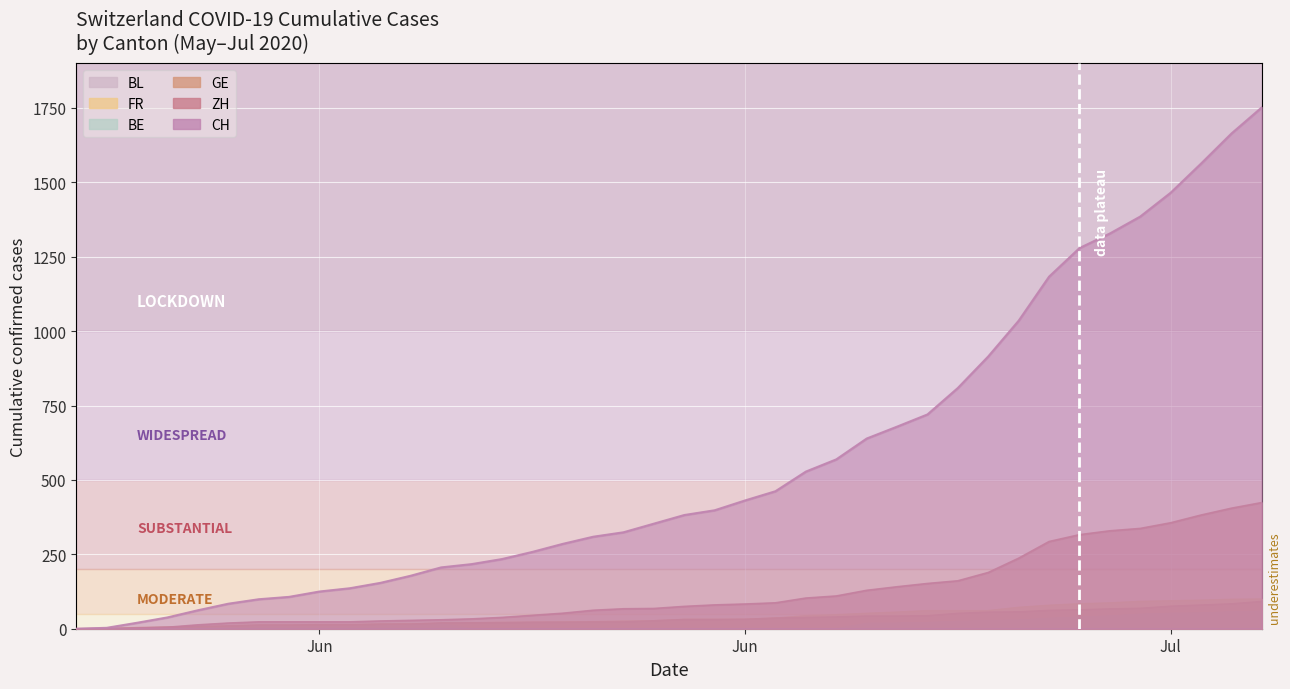

What are all the series names shown in the legend?

CH, ZH, FR, BE, GE, BL